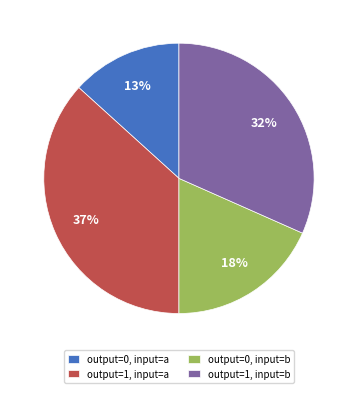

Is the sum of output=0, input=b and output=1, input=a greater than half?

Yes